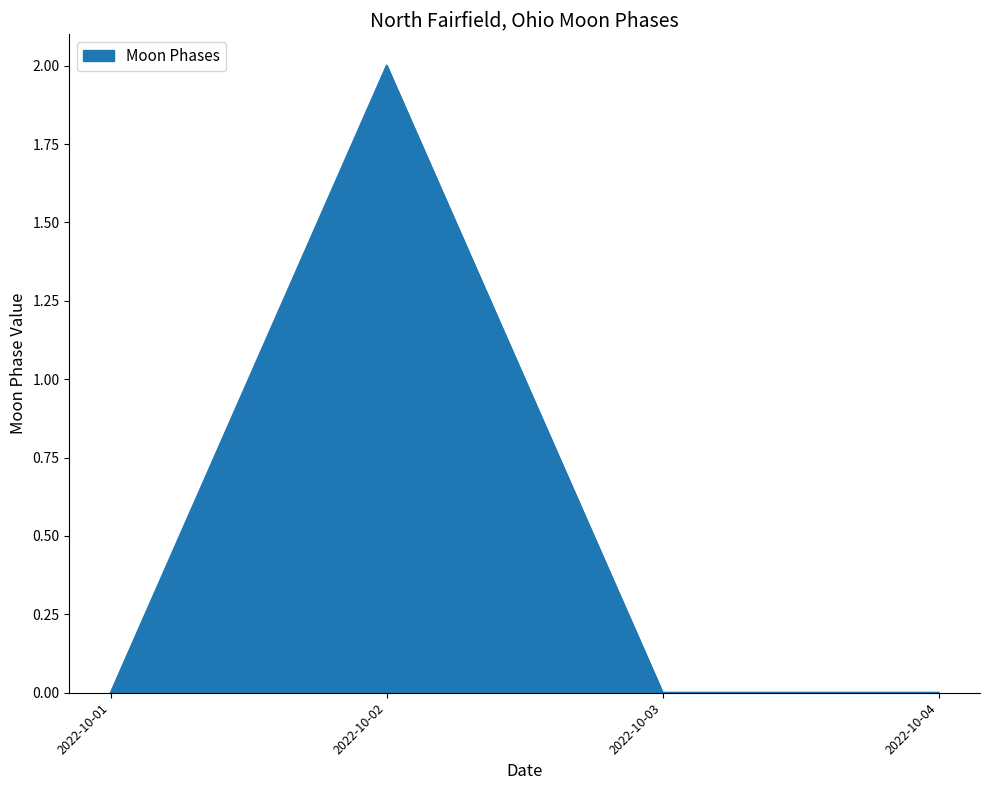

At which category does the data reach its first local peak?

2022-10-02